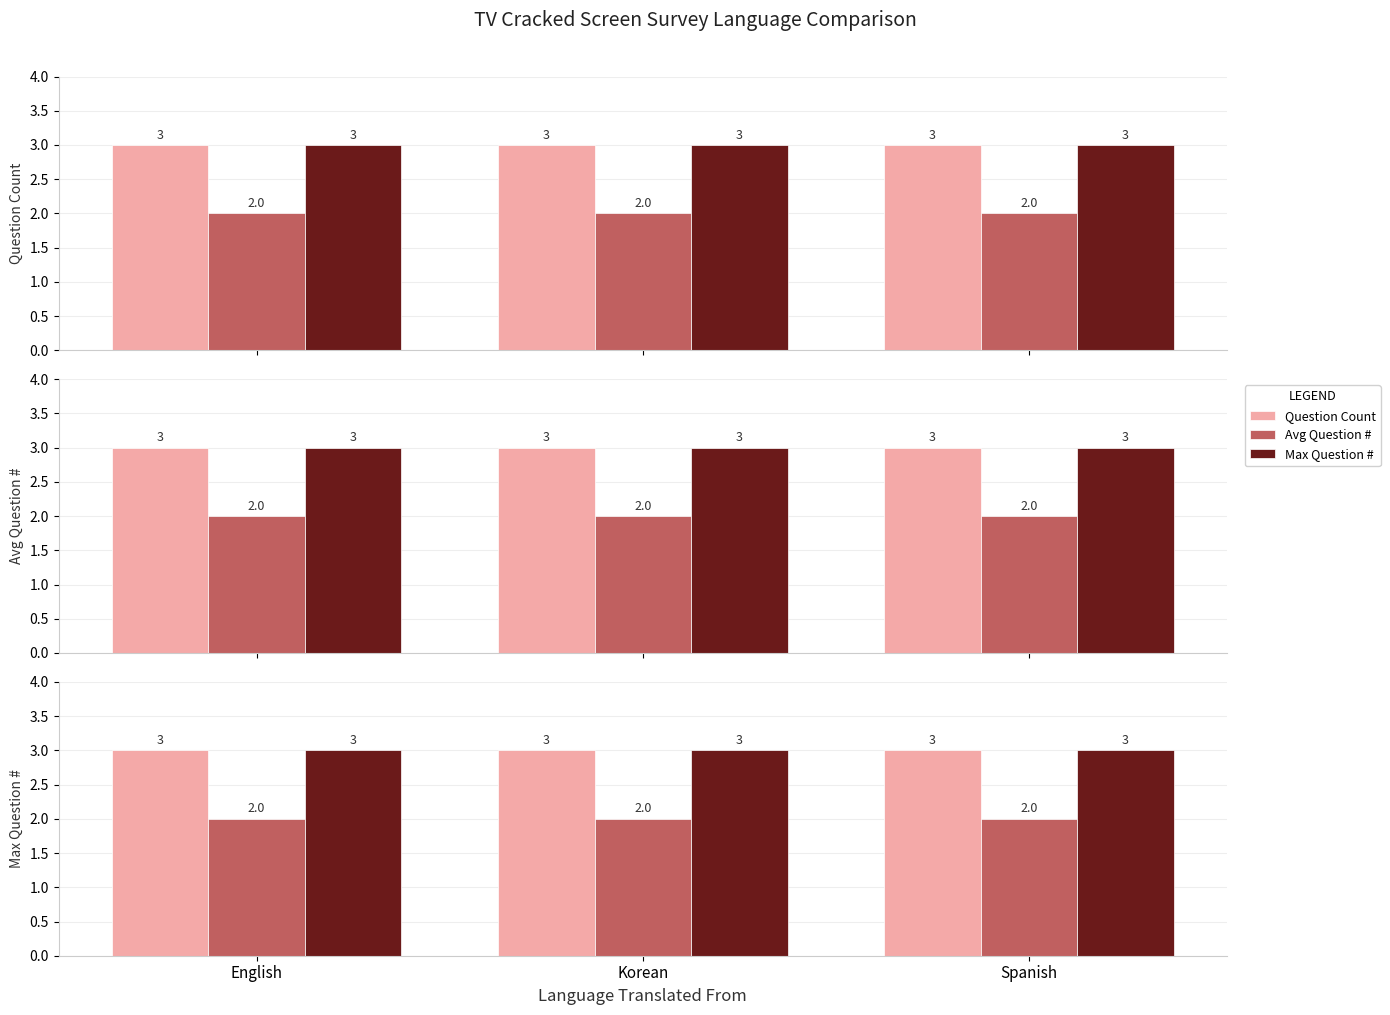

What is the smallest value displayed?

2